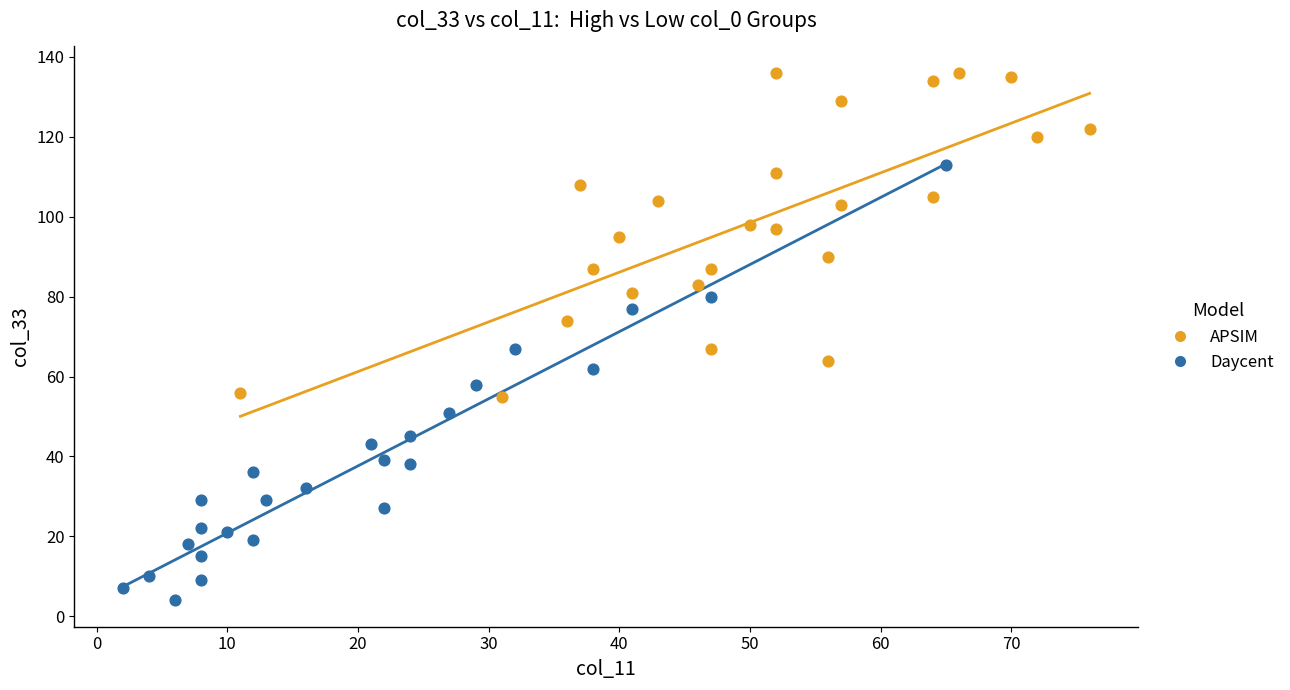

Which series has the largest Y range (max minus min)?

Daycent